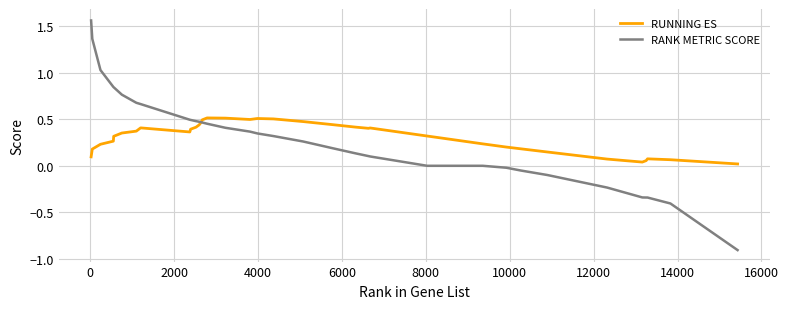

Which series has the largest range (max minus min)?

RANK METRIC SCORE